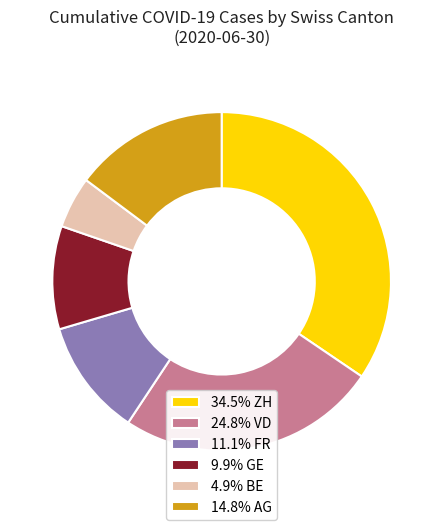

How many segments does this pie chart have?

6